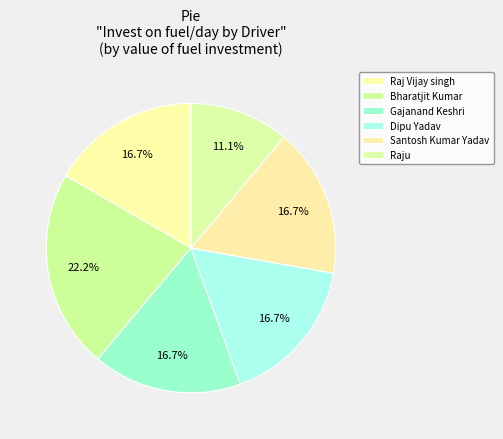

What percentage do Santosh Kumar Yadav and Raj Vijay singh together represent?

33.3%